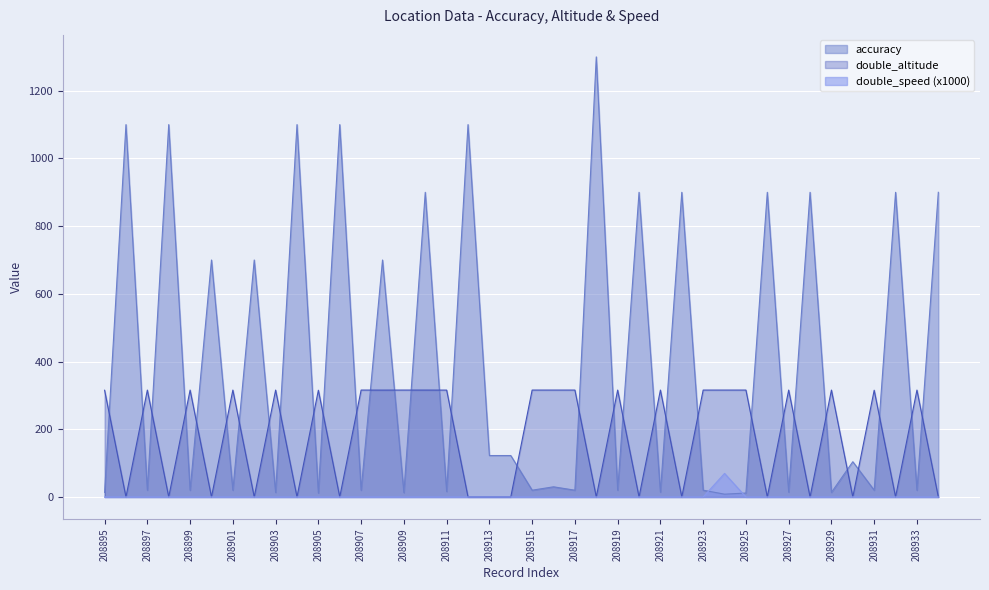

What are all the series names shown in the legend?

accuracy, double_altitude, double_speed (x1000)